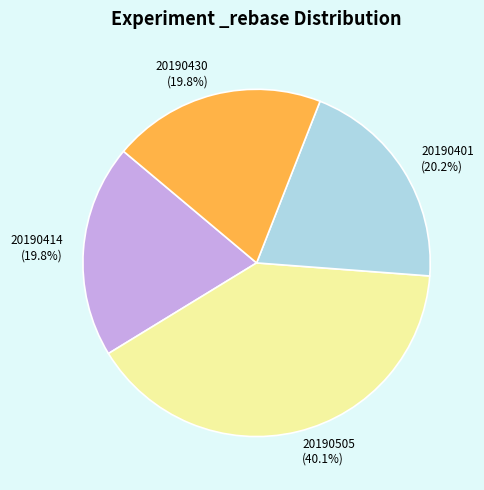

Is 20190505 (40.1%) the majority of the pie?

No